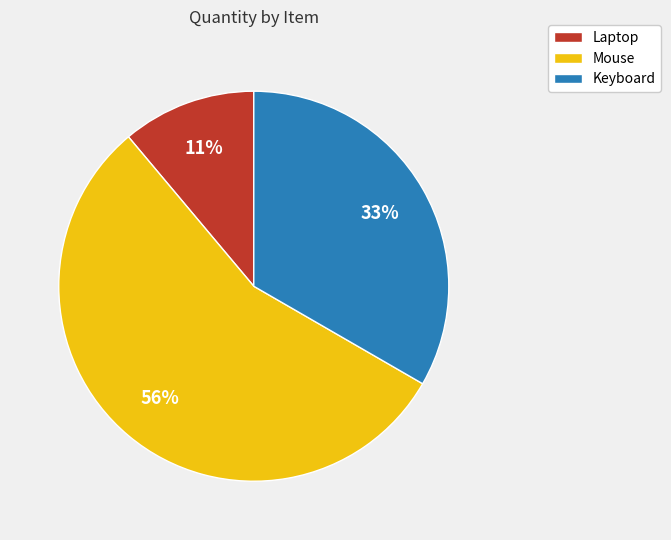

To the nearest percent, what is the combined percentage of Keyboard and Laptop?

44%